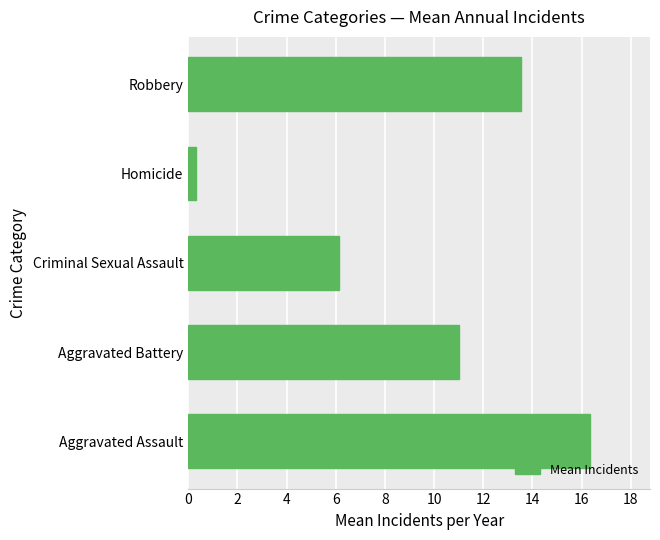

Where is the data nearest to the value 8?

Criminal Sexual Assault